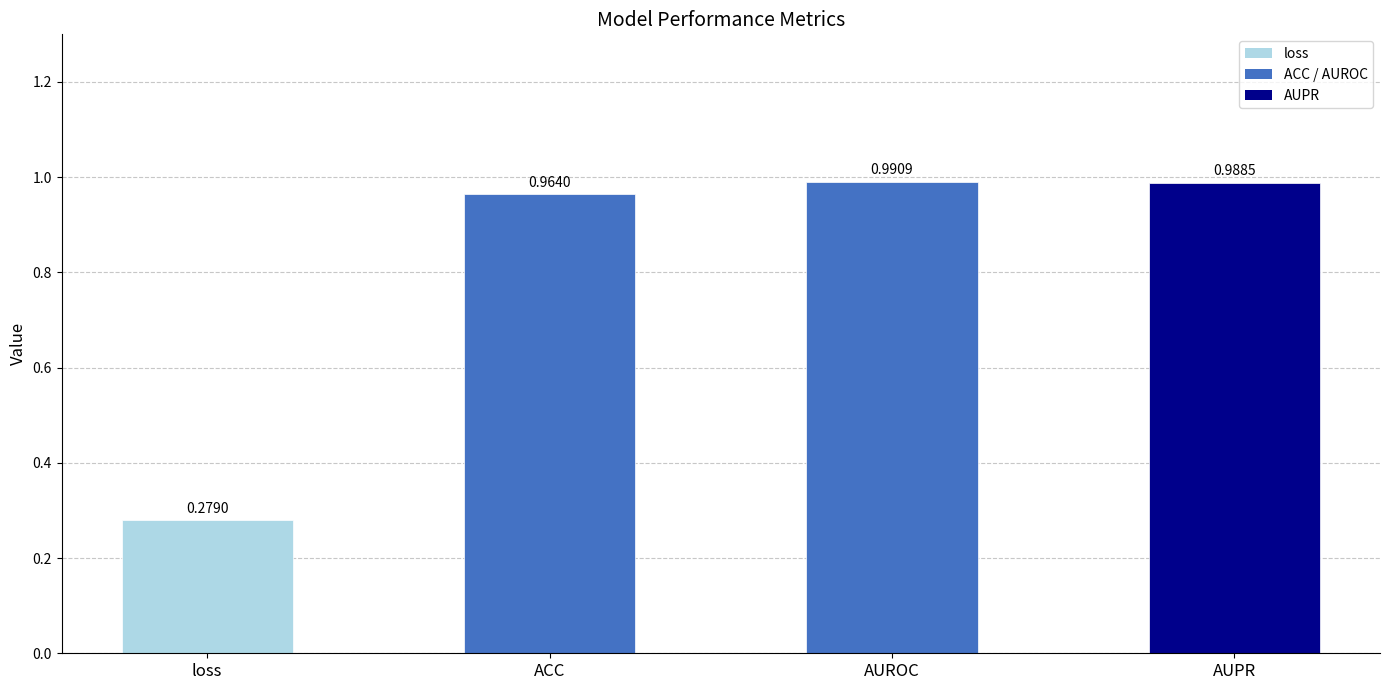

Which label corresponds to the largest value in the chart?

AUROC